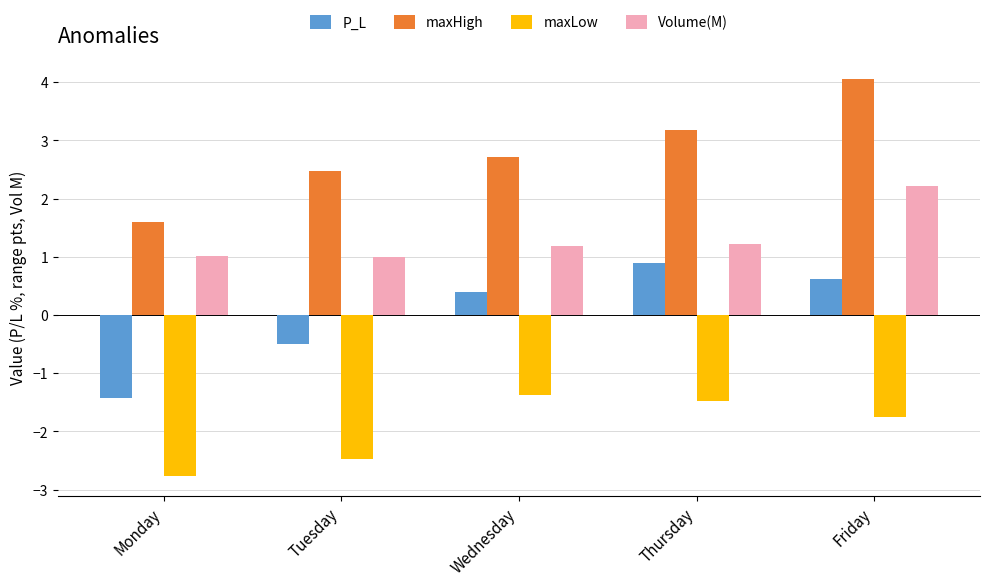

What are all the series names shown in the legend?

P_L, maxHigh, maxLow, Volume(M)